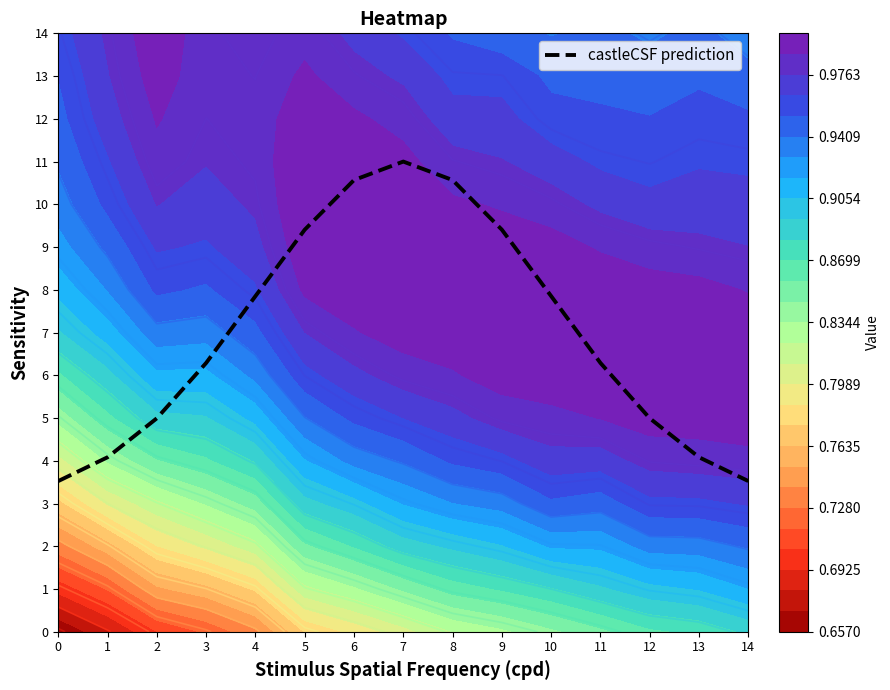

What is the greatest value displayed?

11.0